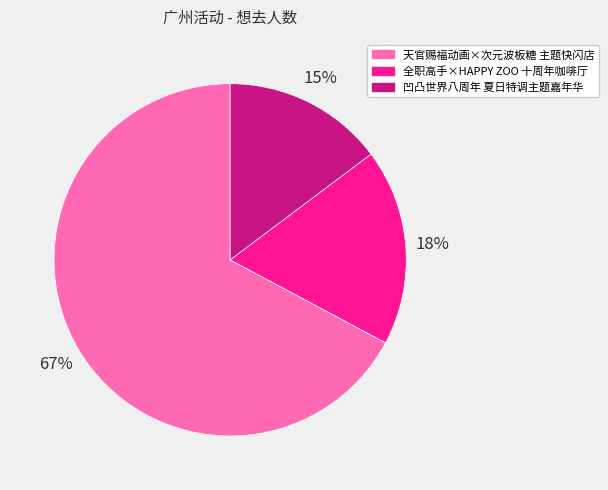

What percentage is the 天官赐福动画×次元波板糖 主题快闪店 slice, to the nearest percent?

67%